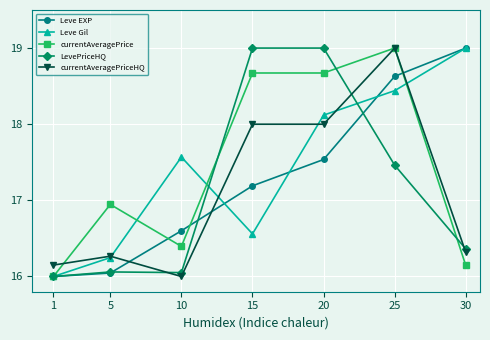

At how many categories does at least one series exceed 17?

5